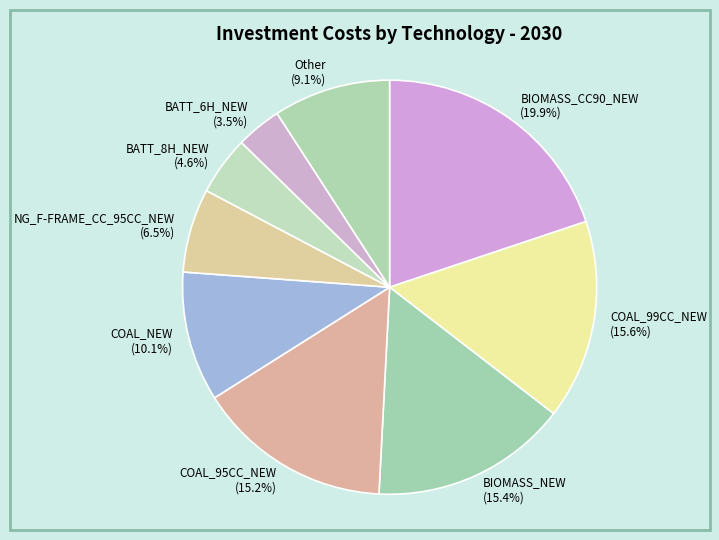

Which slice is the smallest?

BATT_6H_NEW